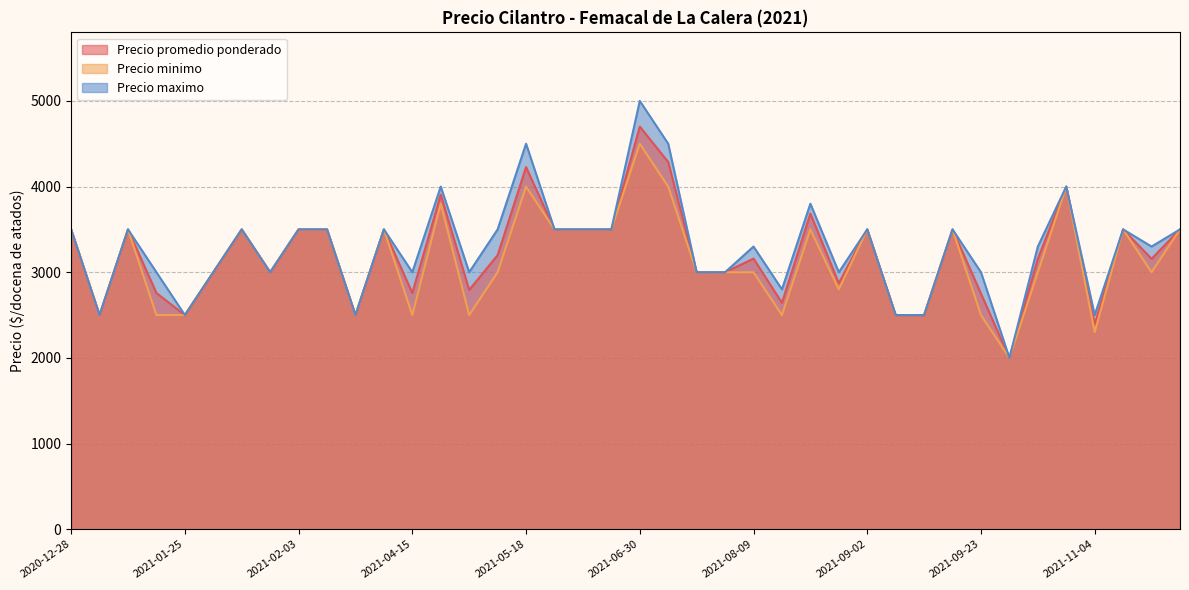

Between 2021-07-23 and 2021-02-15, which is larger?

2021-07-23